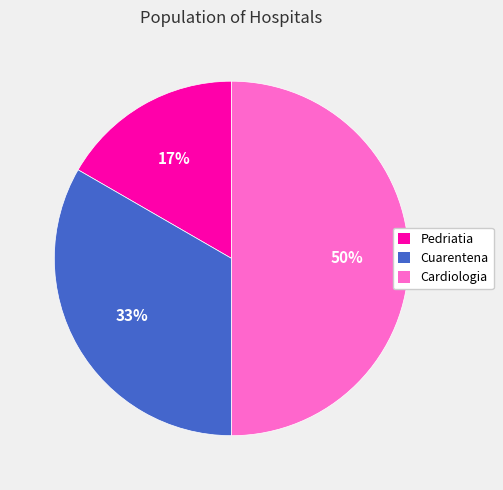

How many segments does this pie chart have?

3